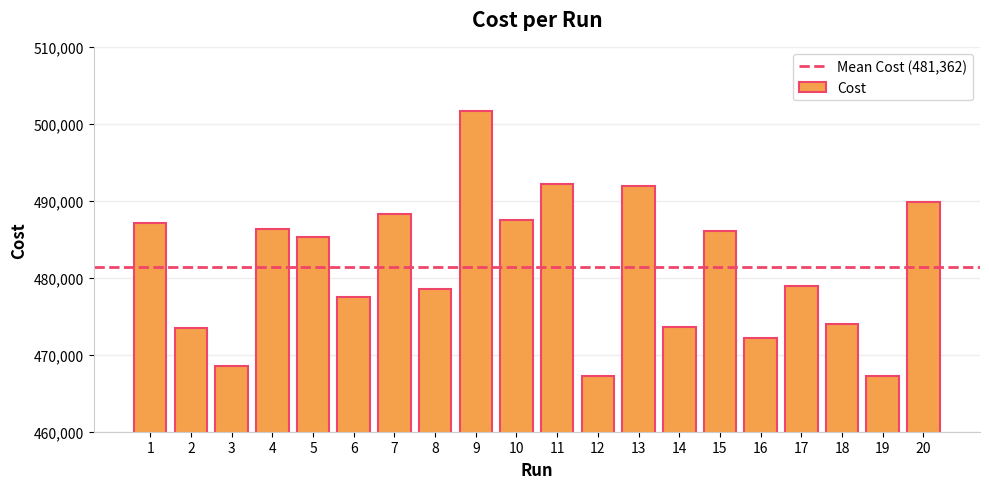

Are the bars grouped side by side (vs. stacked)?

No